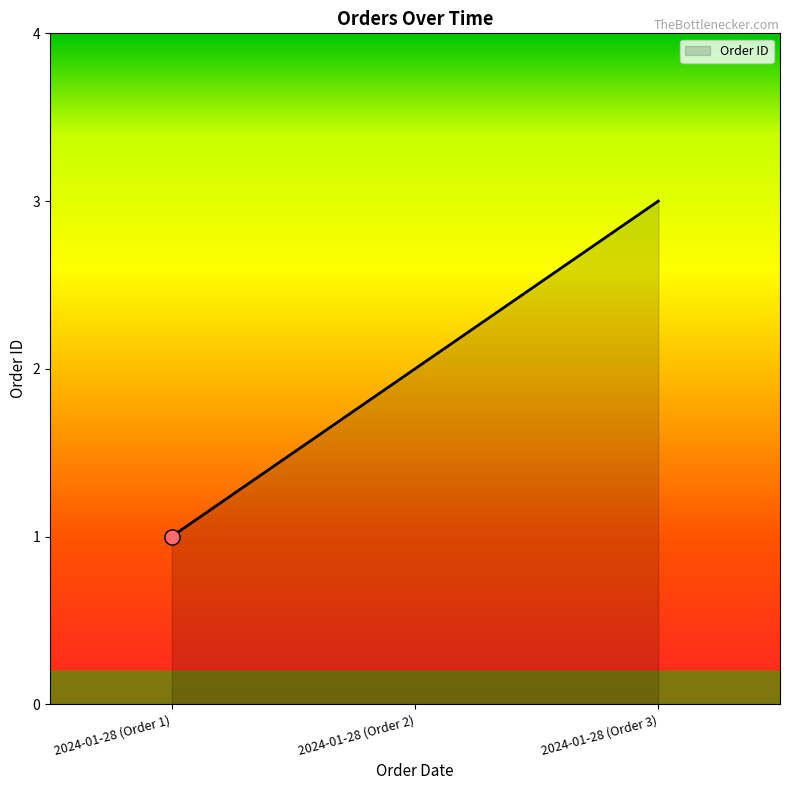

What is the change in value from 2024-01-28 (Order 1) to 2024-01-28 (Order 3)?

+2